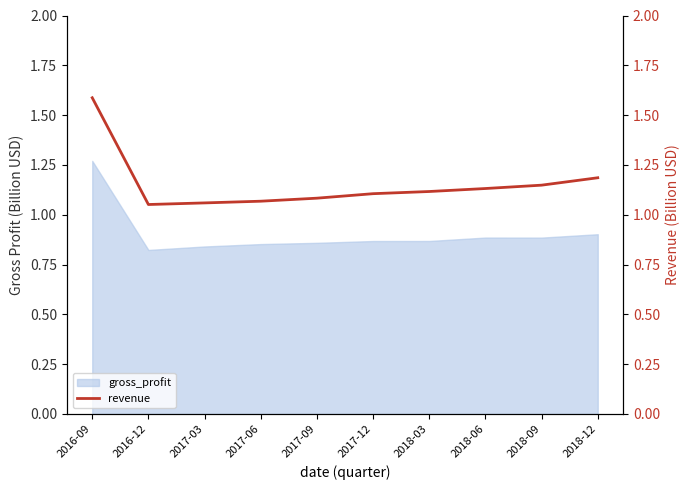

Reading left to right, extract all data points from this chart.

2016-09=1.6	2016-12=1.1	2017-03=1.1	2017-06=1.1	2017-09=1.1	2017-12=1.1	2018-03=1.1	2018-06=1.1	2018-09=1.1	2018-12=1.2